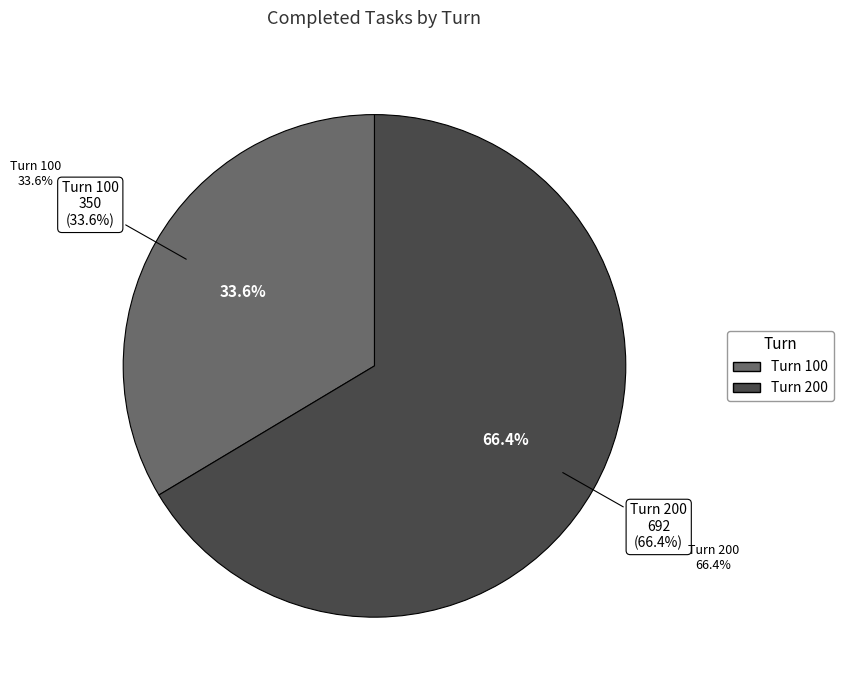

Is it true that 200 is 66% of the pie?

True